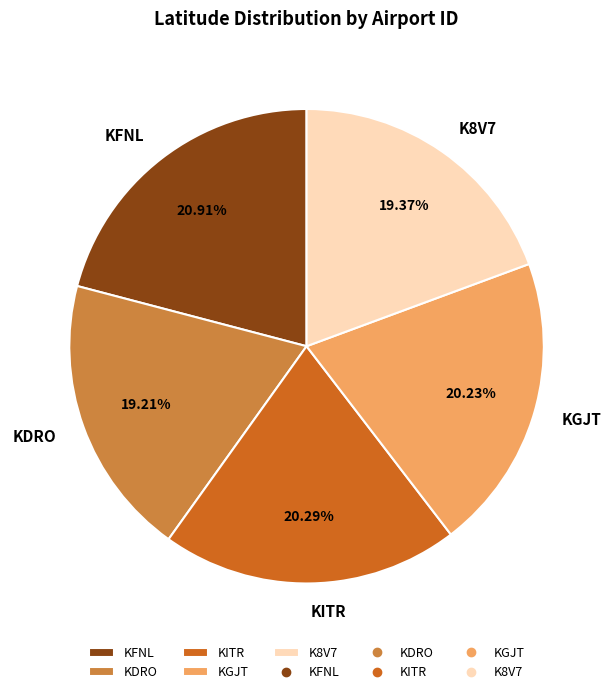

Does any single category account for the majority?

No